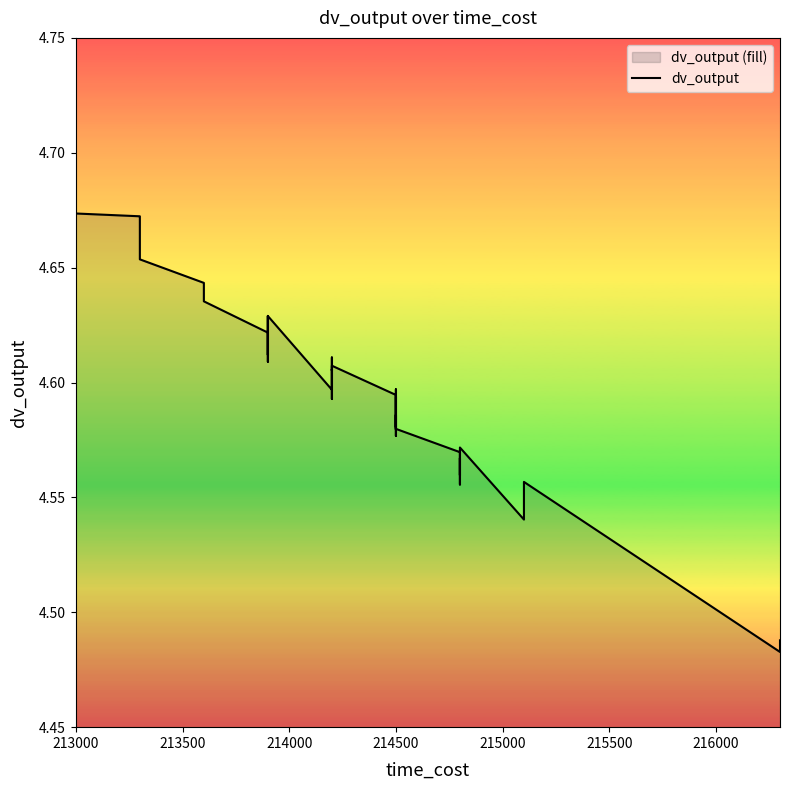

How many interior local valleys (lower than both neighbors) does the data have?

12